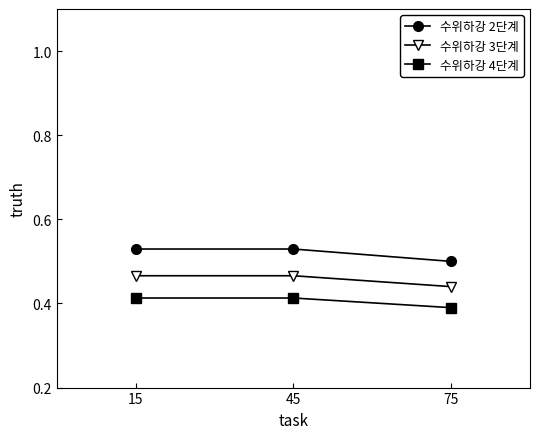

Which category has the lowest value in the 수위하강 4단계 series?

75